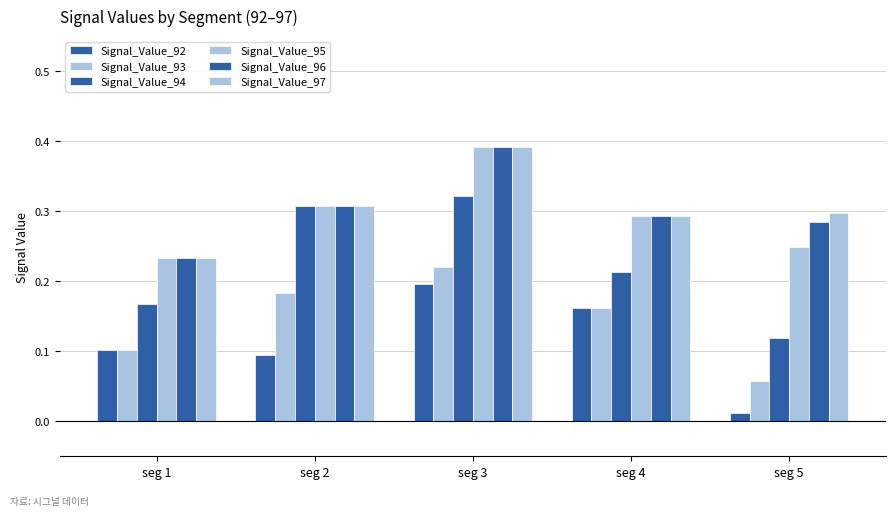

Does the chart contain any negative values?

No